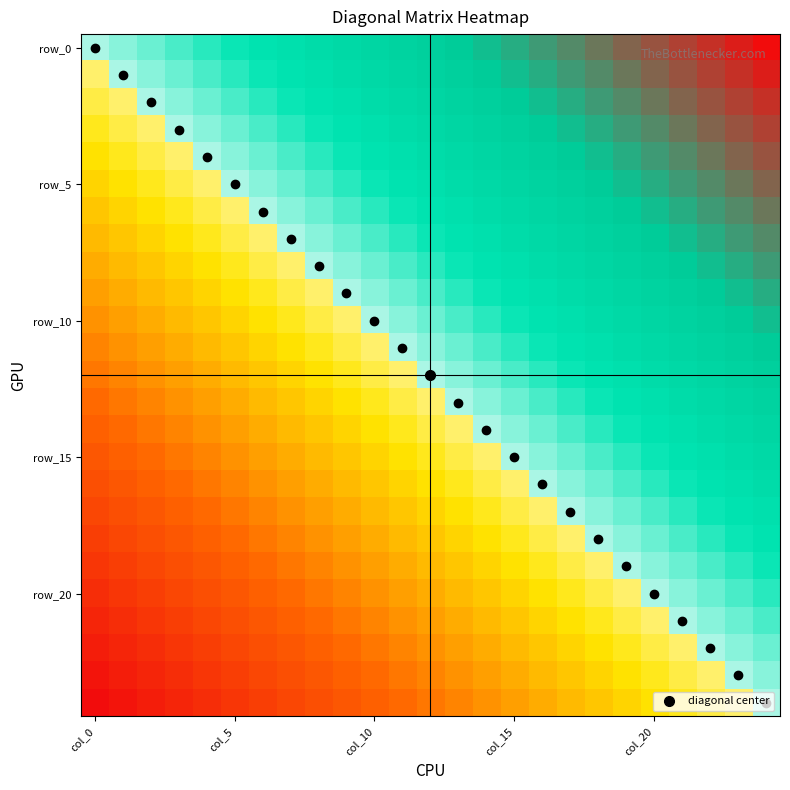

Which series has the largest total across all categories?

row_0